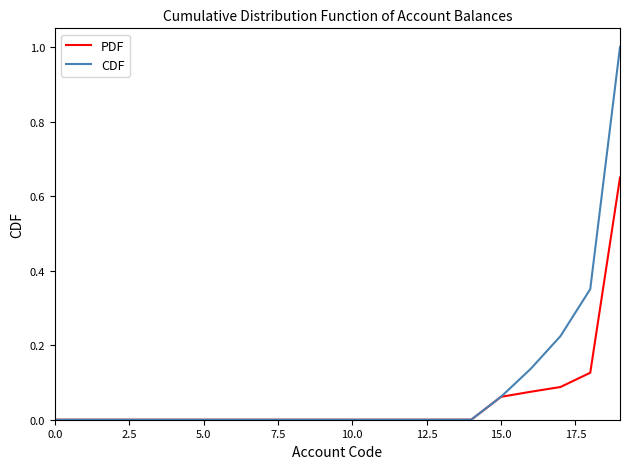

What is the maximum value shown in the chart?

1.0